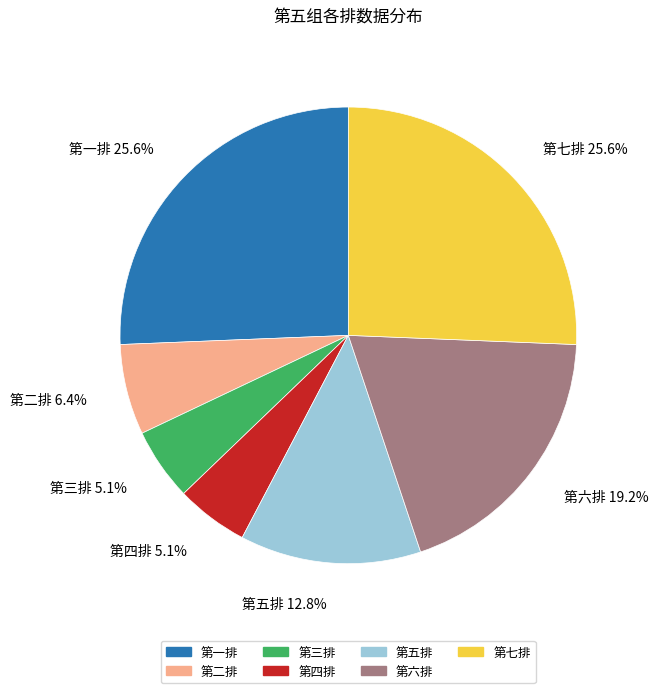

Combined, do 第七排 and 第五排 account for over 50%?

No